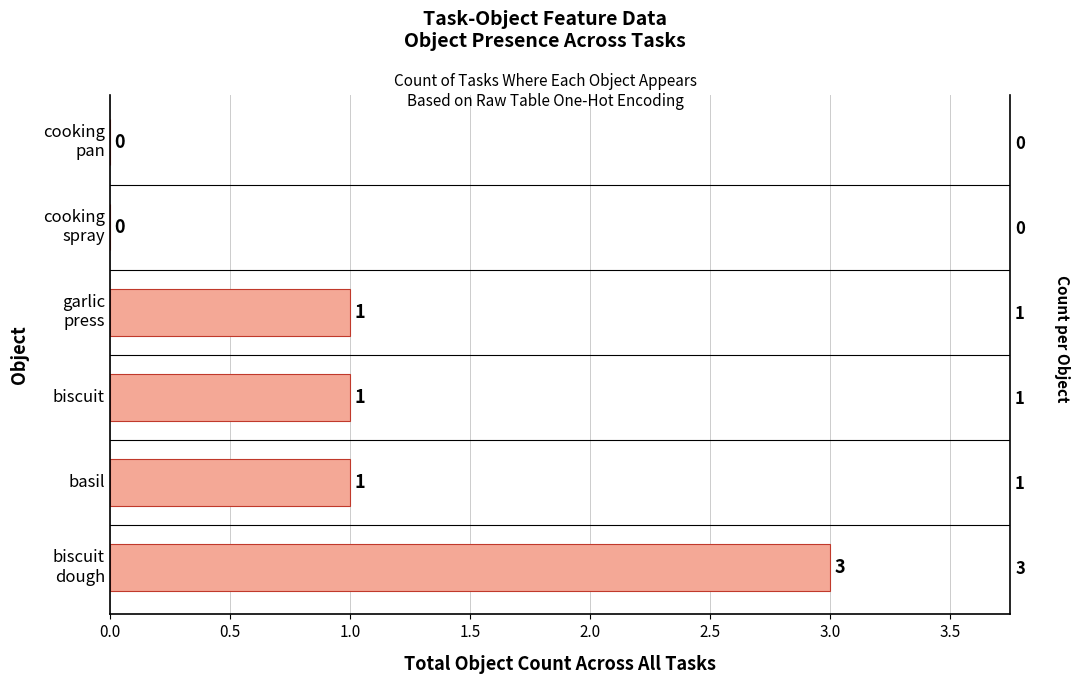

What is the value of the 4th bar from the left?

1